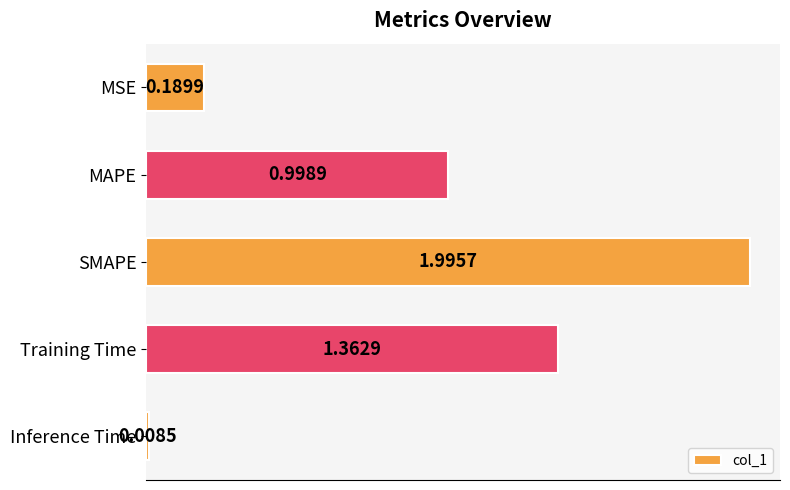

What is the label of the 2nd bar from the top?

MAPE